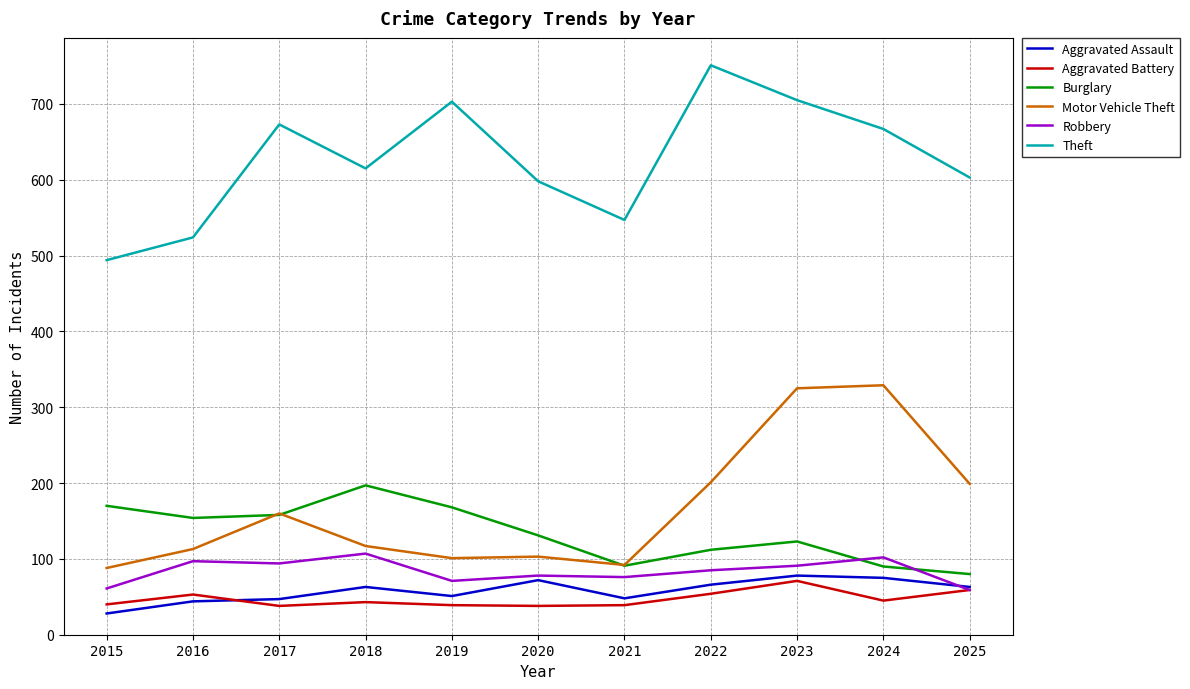

What is the smallest value displayed?

28